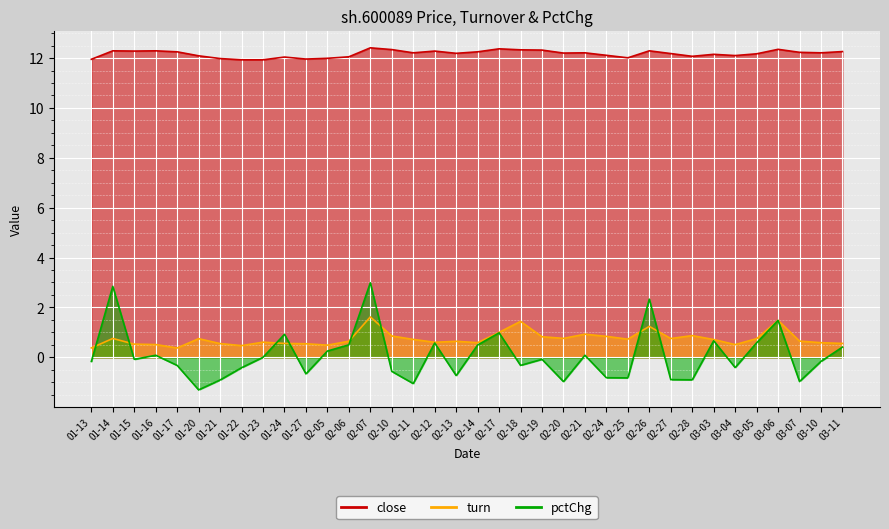

At how many categories does at least one series exceed 5?

36